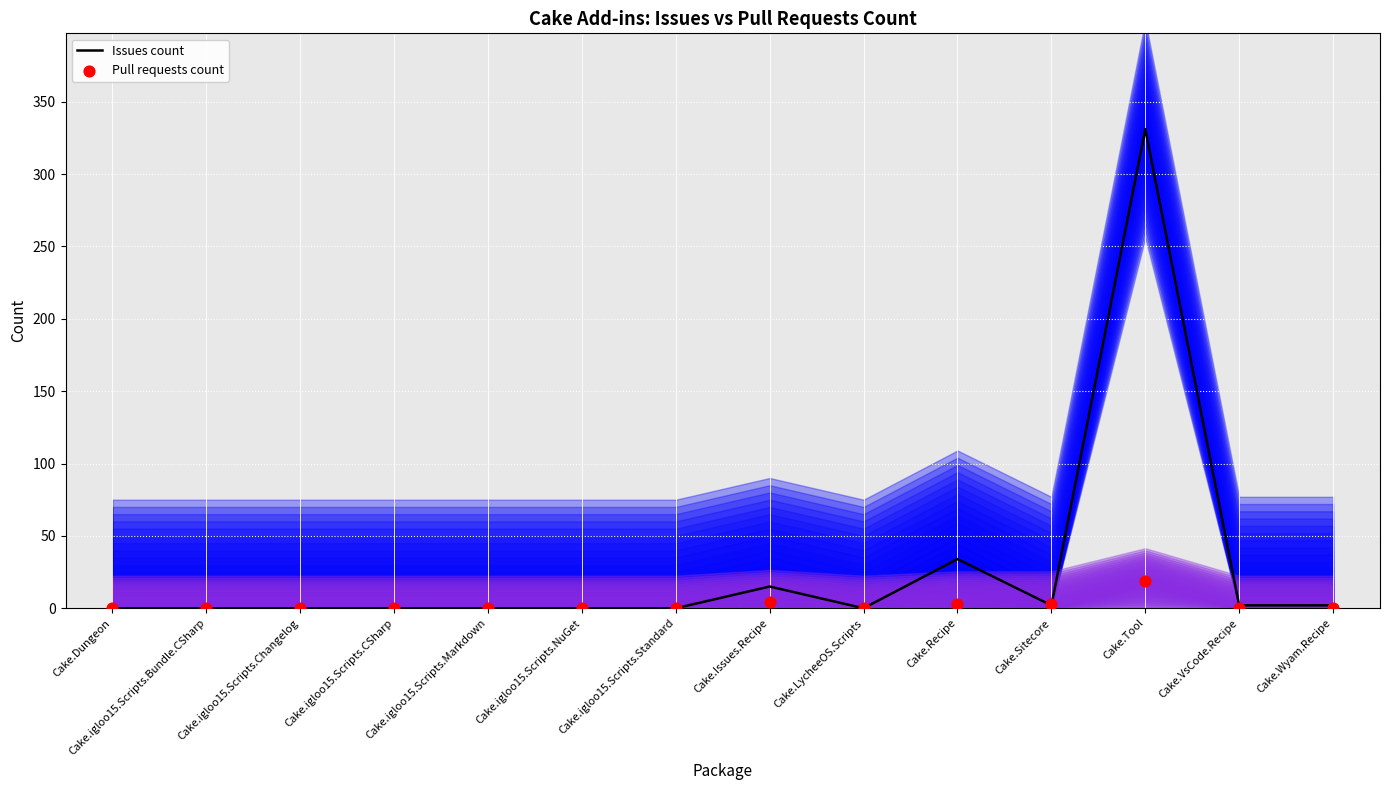

At how many categories does at least one series exceed 193?

1